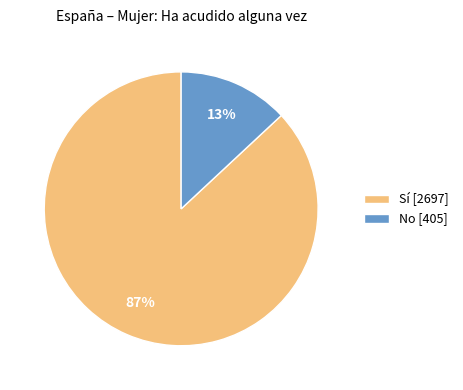

What percentage is the No slice, to the nearest percent?

13%